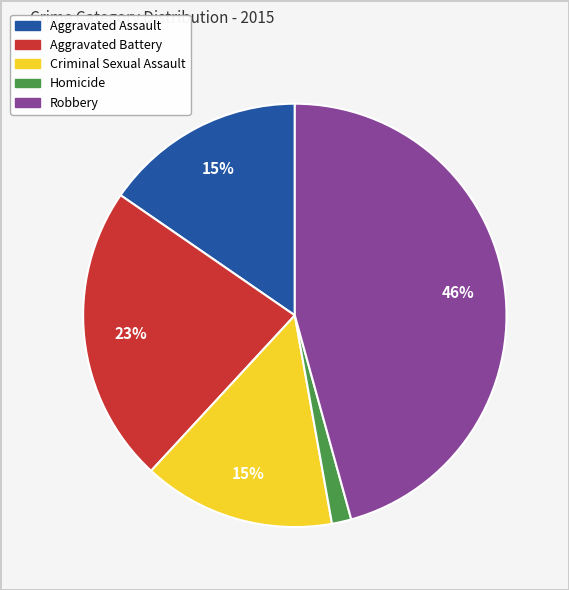

Which slice is the smallest?

Homicide